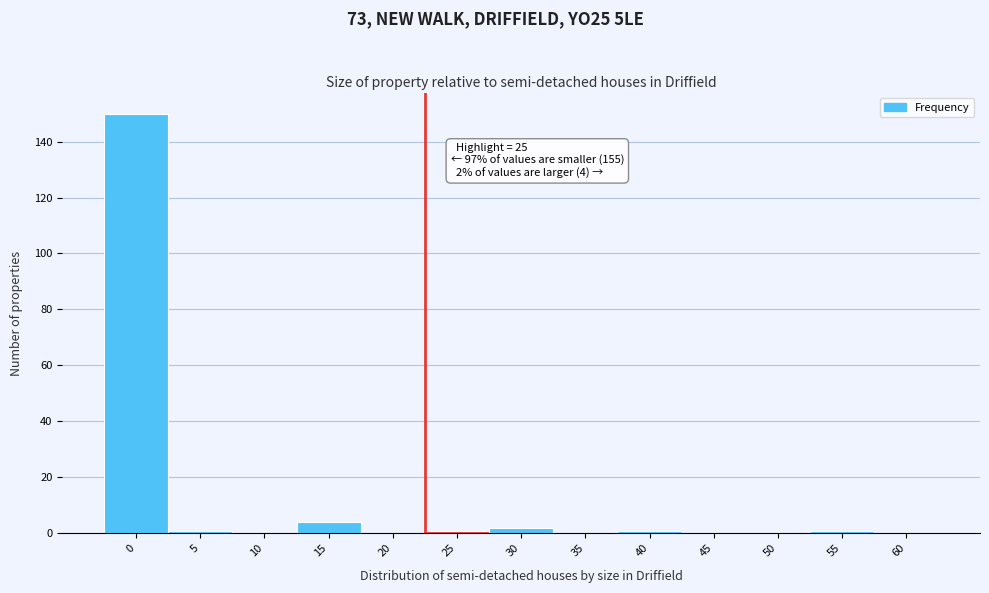

Reading left to right, transcribe all the data shown in this chart.

0=150	5=1	10=0	15=4	20=0	25=1	30=2	35=0	40=1	45=0	50=0	55=1	60=0